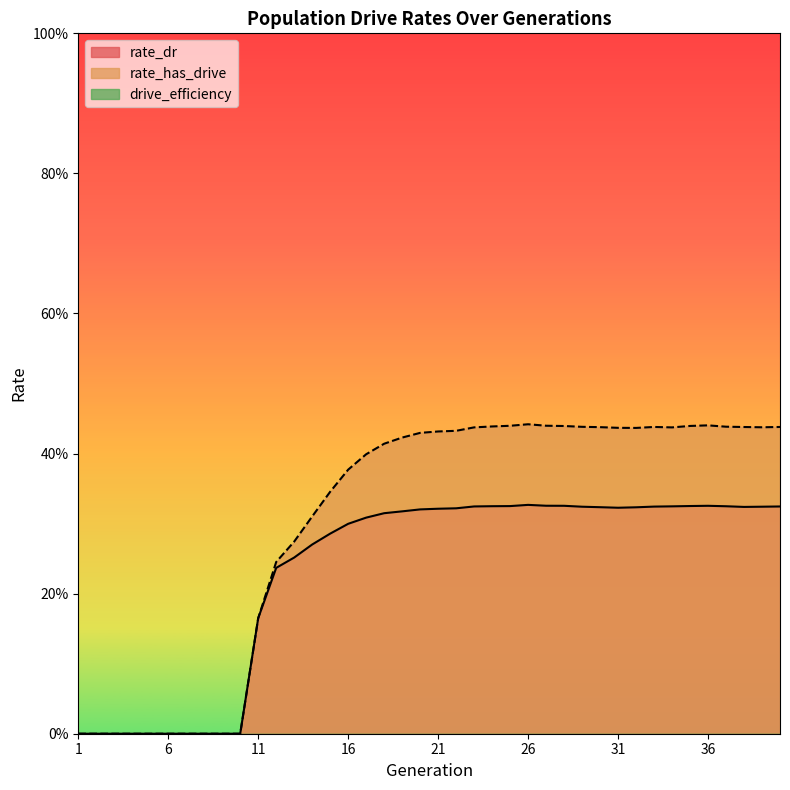

Which series changed the most between 4 and 11?

rate_dr